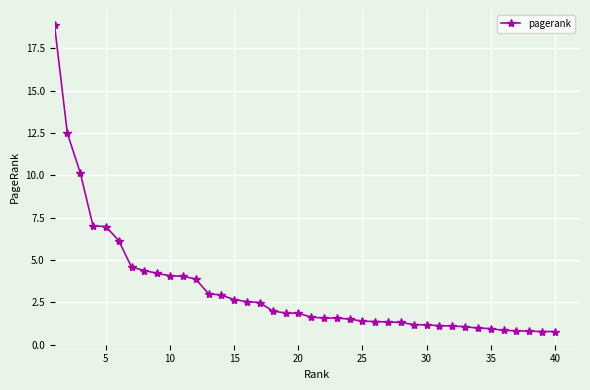

What is the difference between the second highest and minimum values?

11.7